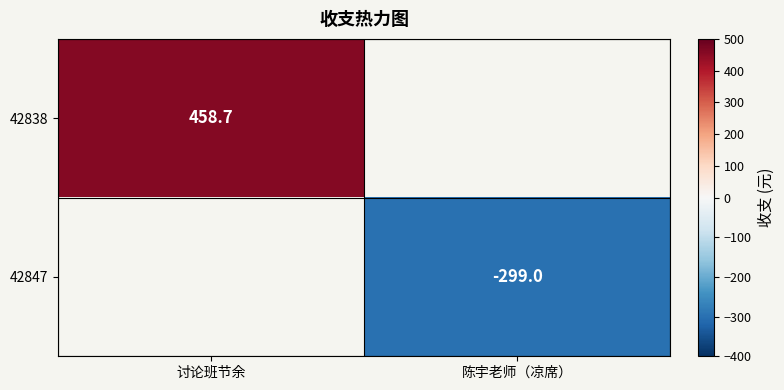

True or false: 42847 has a value of -299.0 at 陈宇老师（凉席）.

True